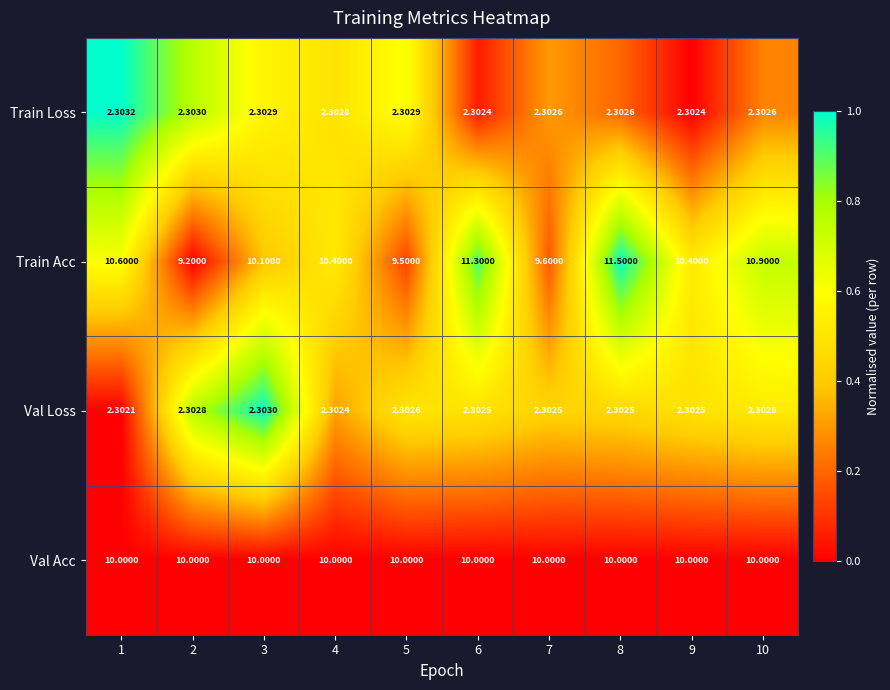

Which series changed the most between 1 and 3?

Train Acc